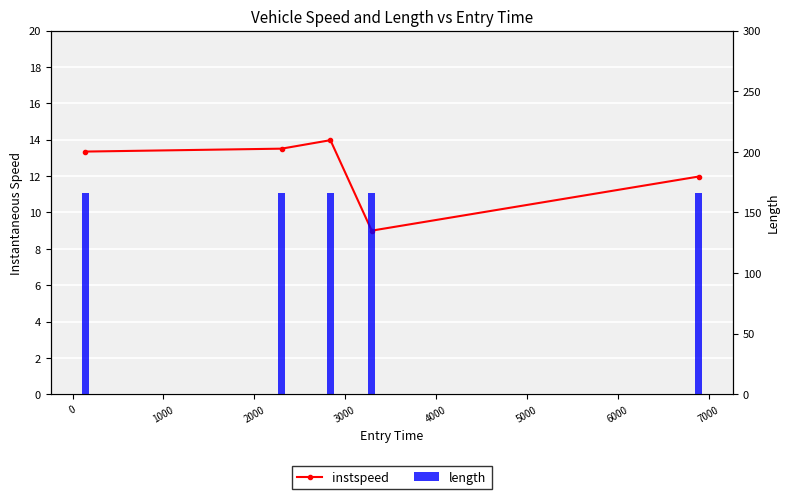

At how many categories does at least one series exceed 64?

5